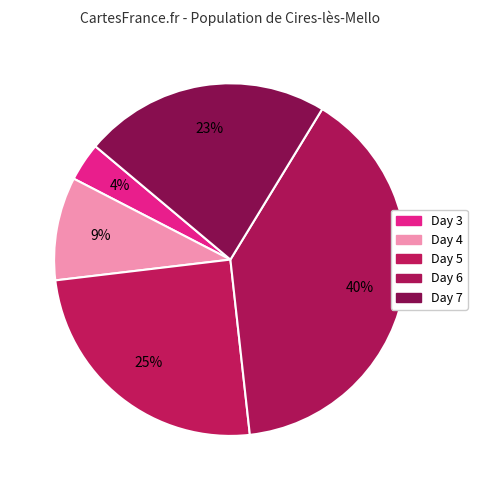

How many slices are in this pie chart?

5